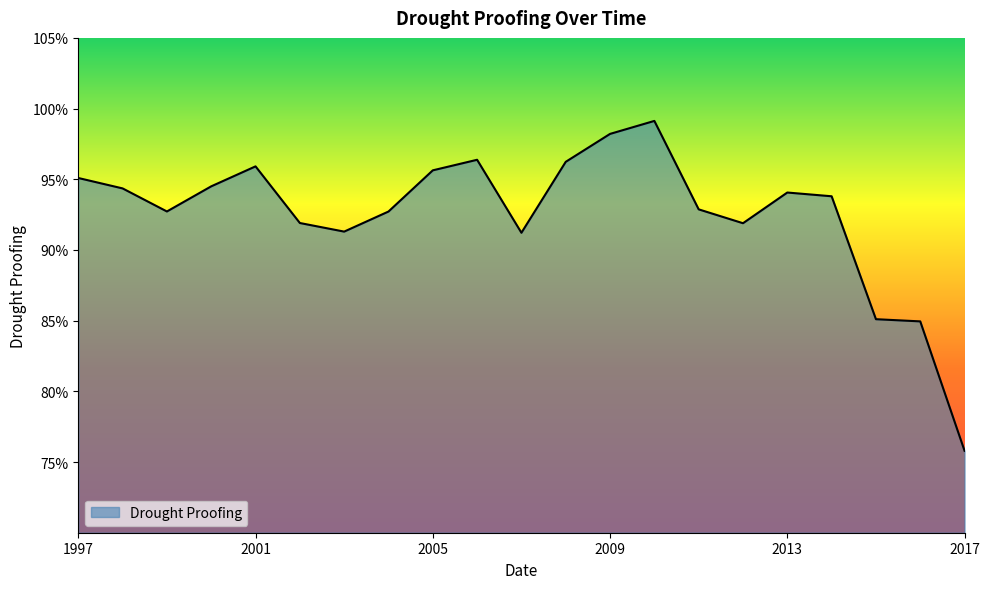

Is this an area chart (filled region under the line)?

Yes